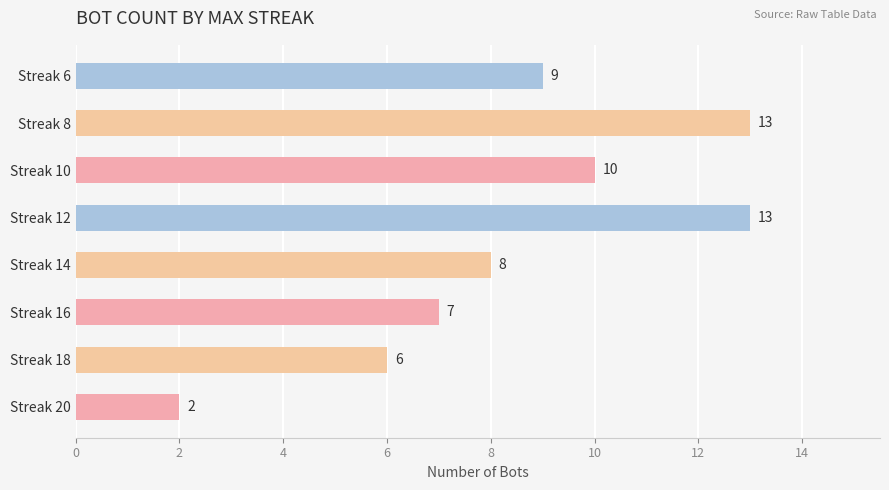

What is the sum of all values?

68